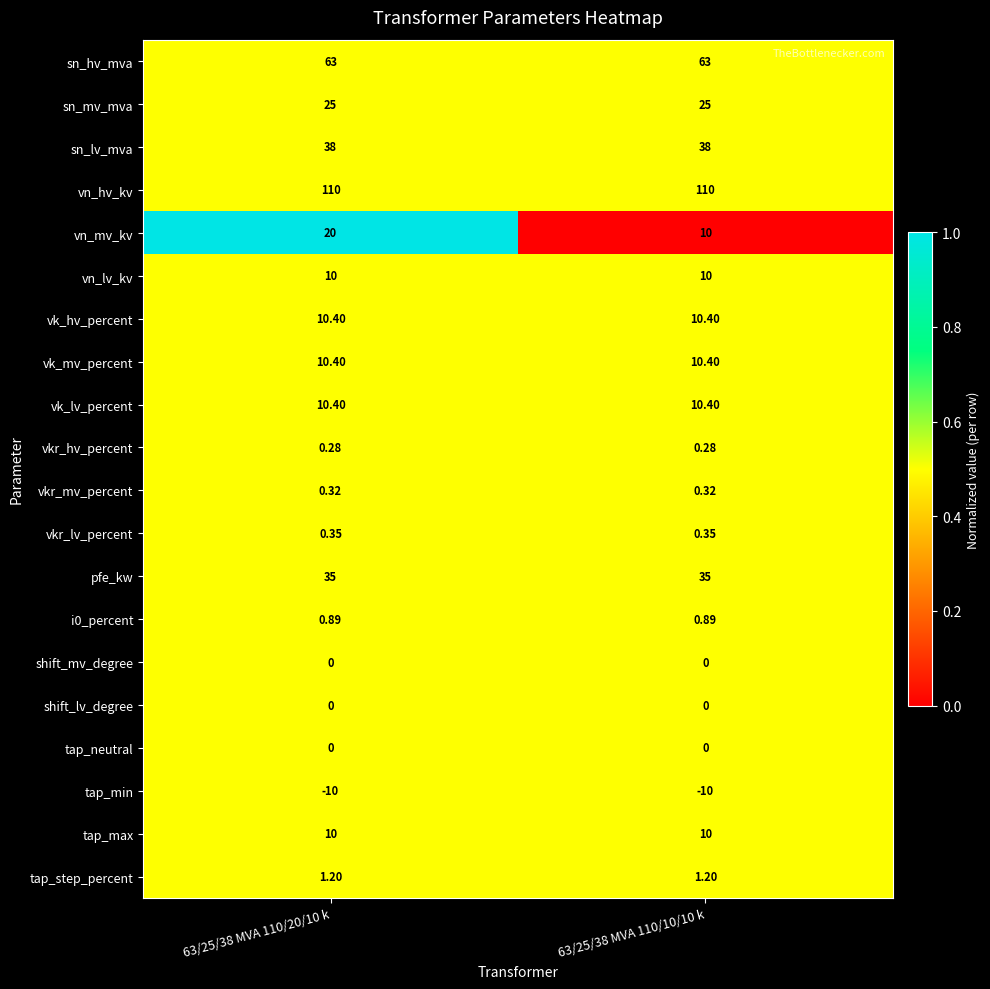

Which series has the largest total across all categories?

vn_hv_kv